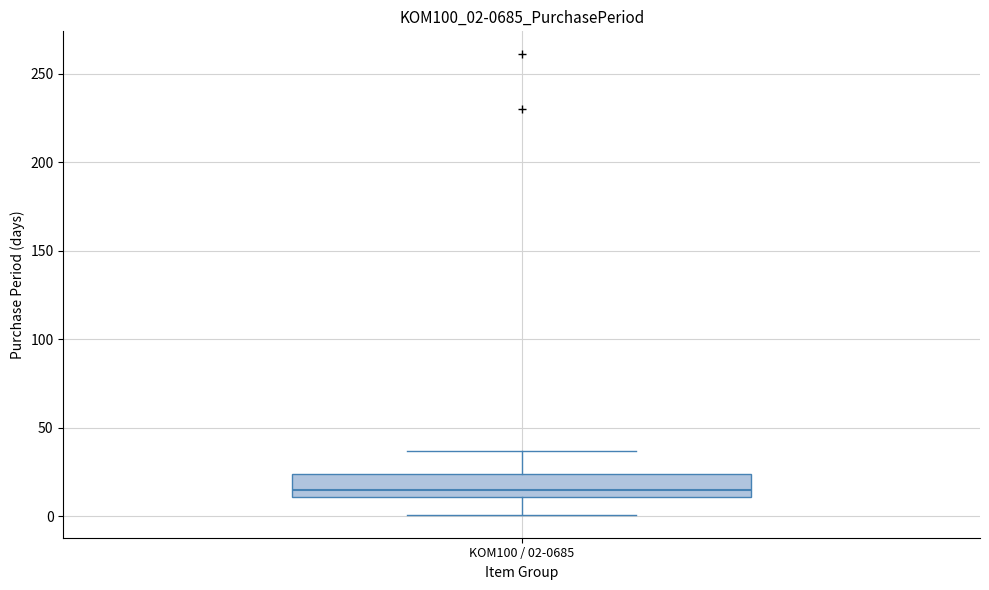

Where is the upper edge of the box for KOM100 / 02-0685 on the y-axis? The values are not printed on the chart, so give them approximately, as read against the axis.

25